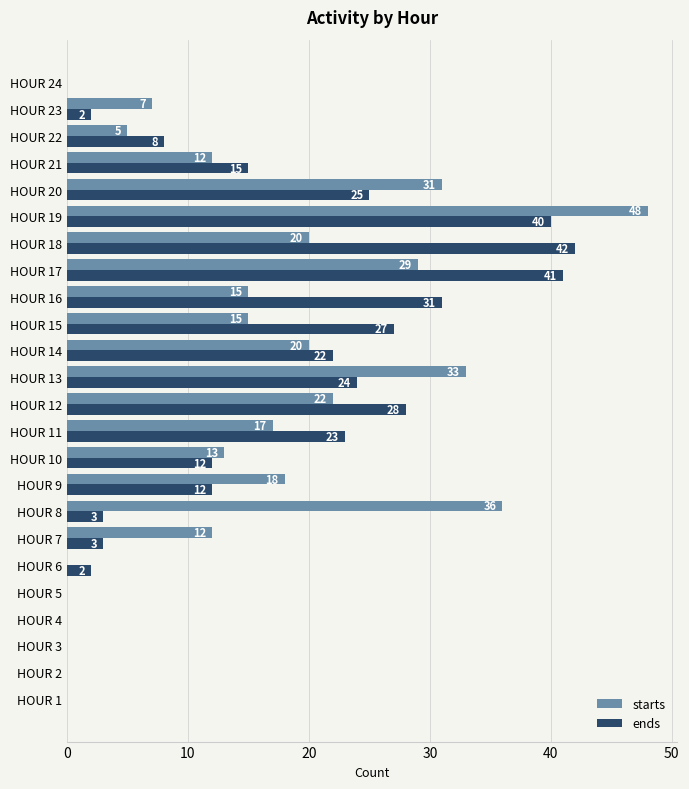

What is the sum of all ends values?

360